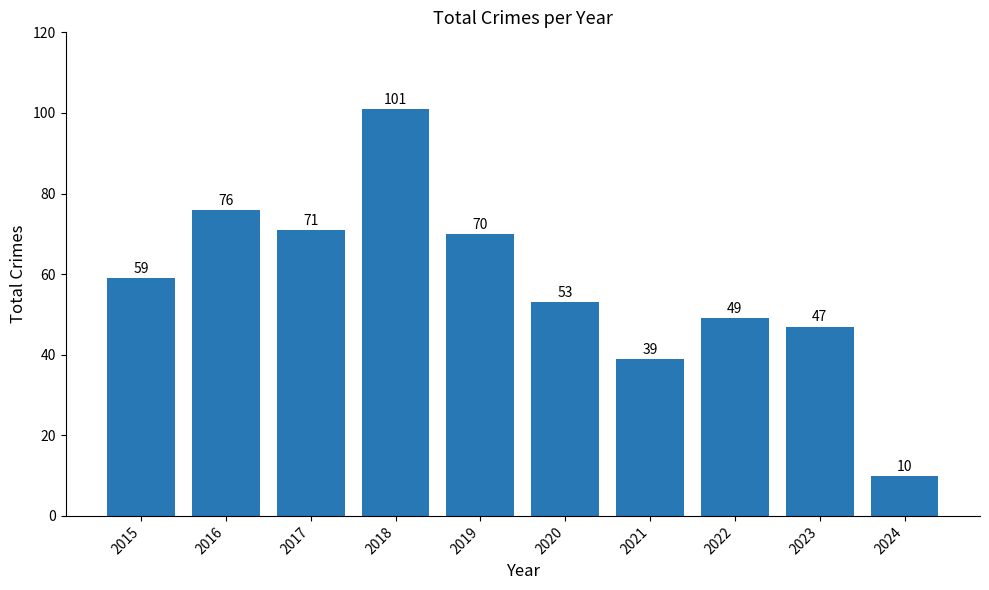

Are the bars grouped side by side (vs. stacked)?

No